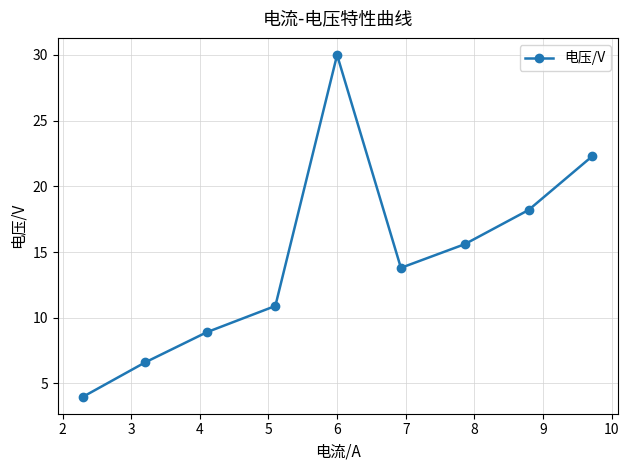

What is the value of the 5th point from the left?

30.0